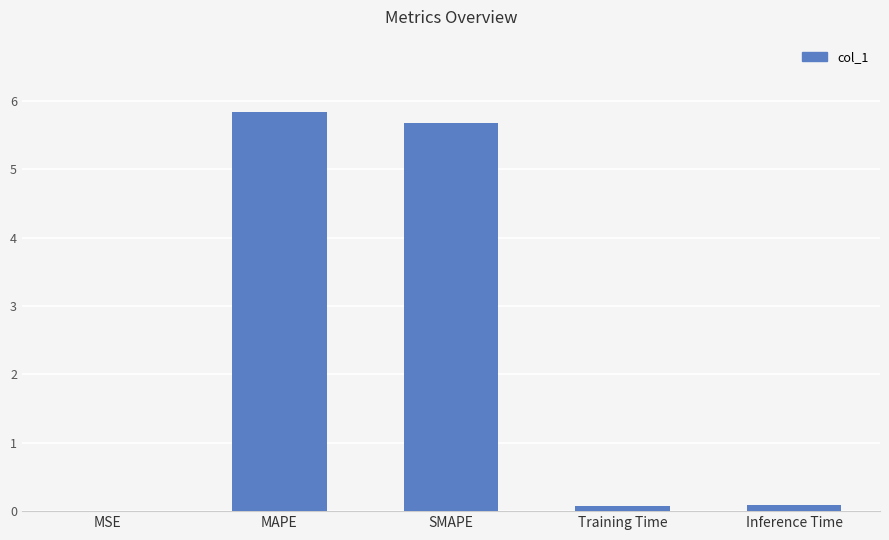

What is the approximate value at MAPE?

5.8